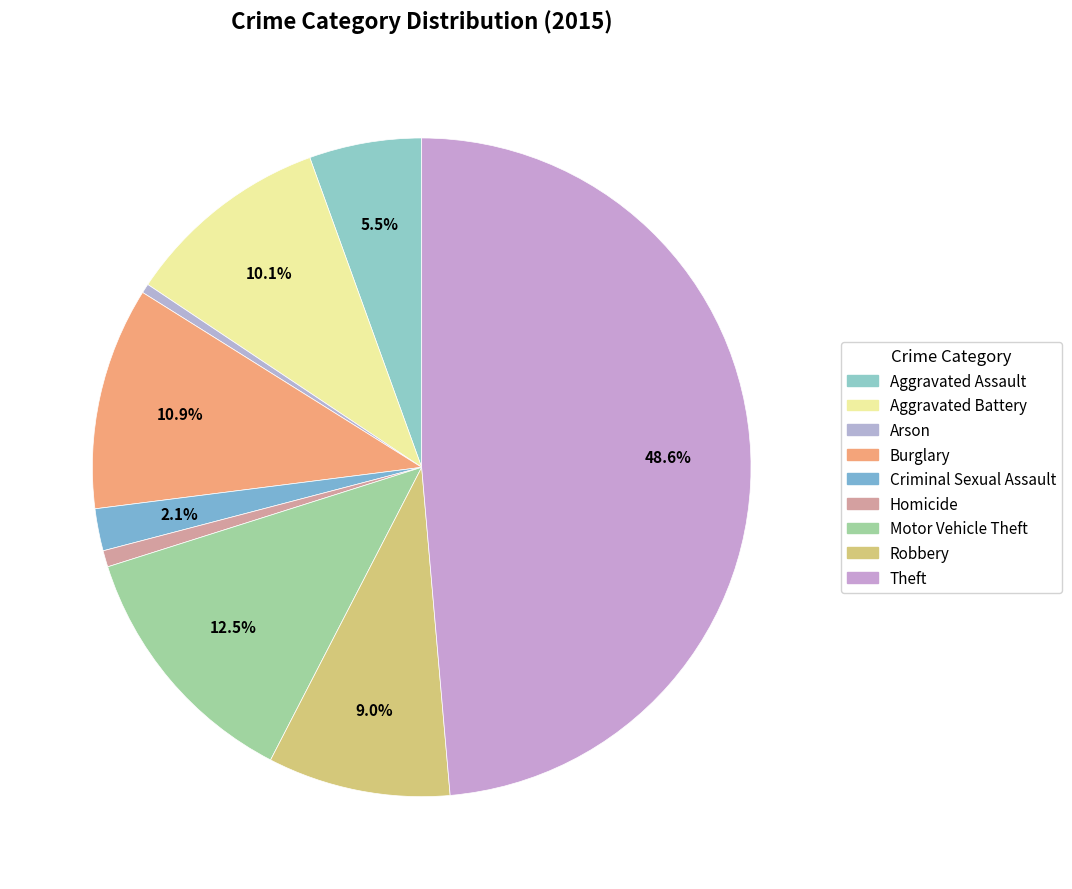

What percentage is NOT represented by Criminal Sexual Assault?

97.9%